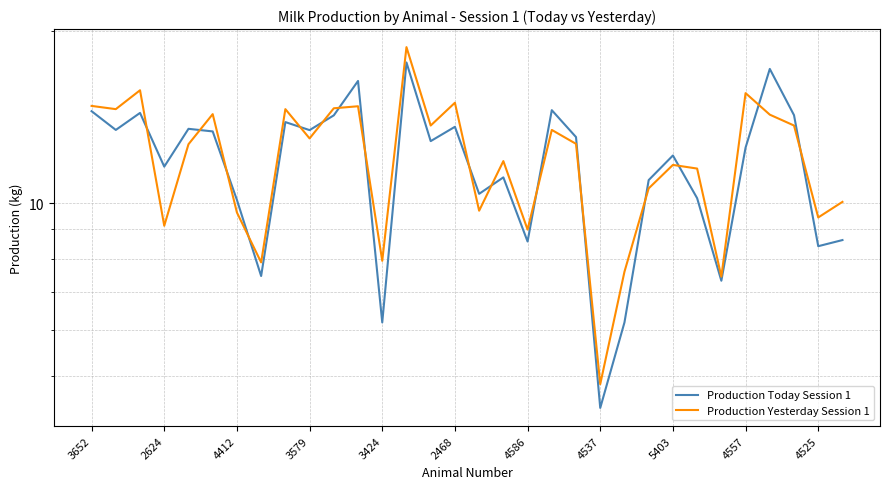

True or false: Production Today Session 1 has a value of 14.5 at 3652.

True